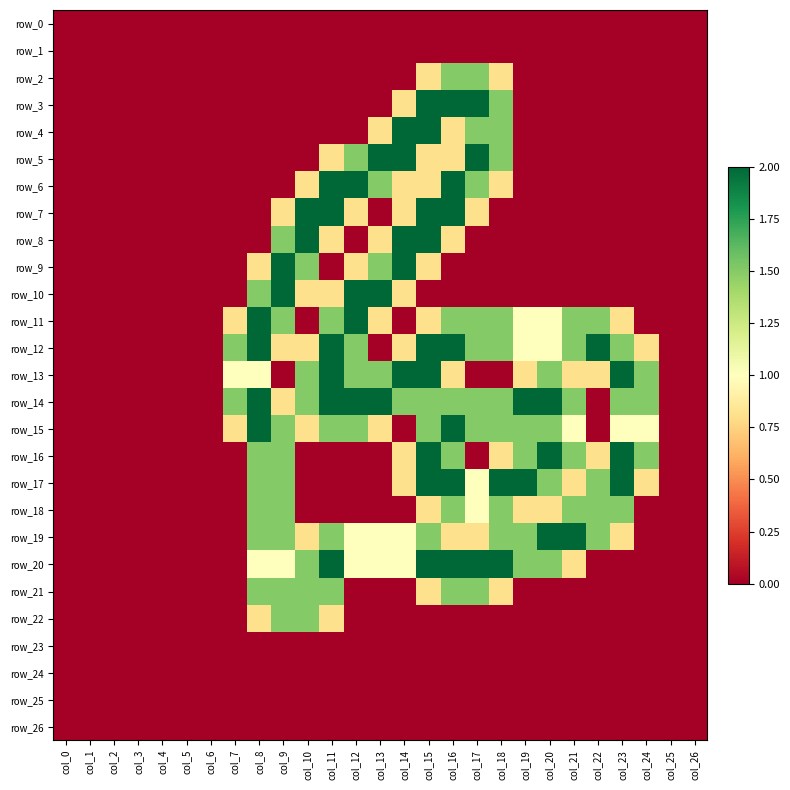

Is it true that row_18 equals 0.0 at col_25?

True